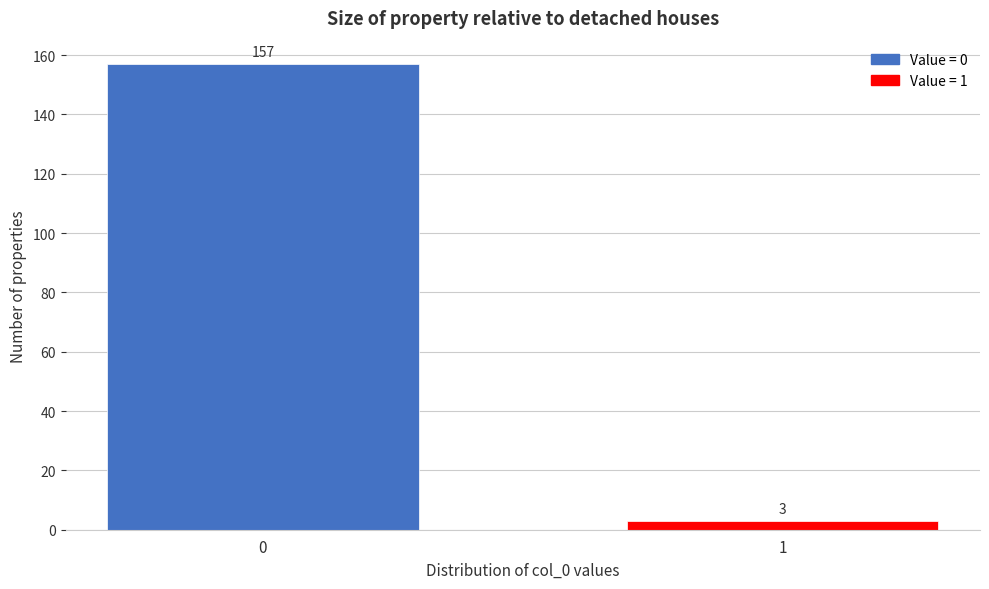

Reading left to right, extract all data points from this chart.

157	3